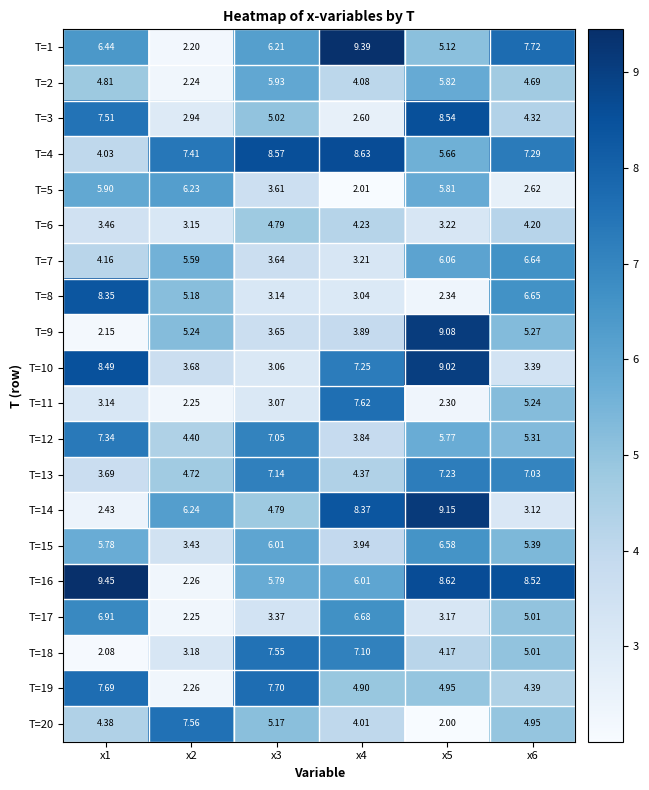

At how many categories does at least one series exceed 3?

6